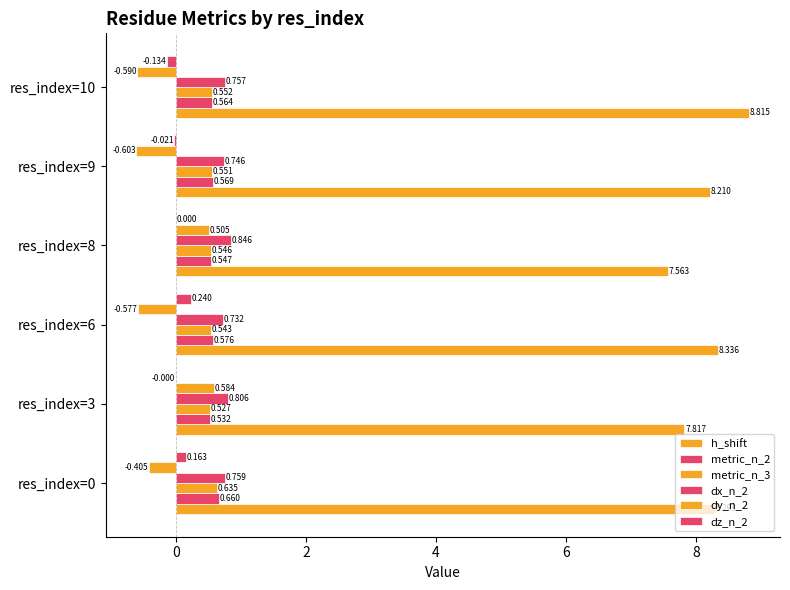

How many data points does each series have?

6